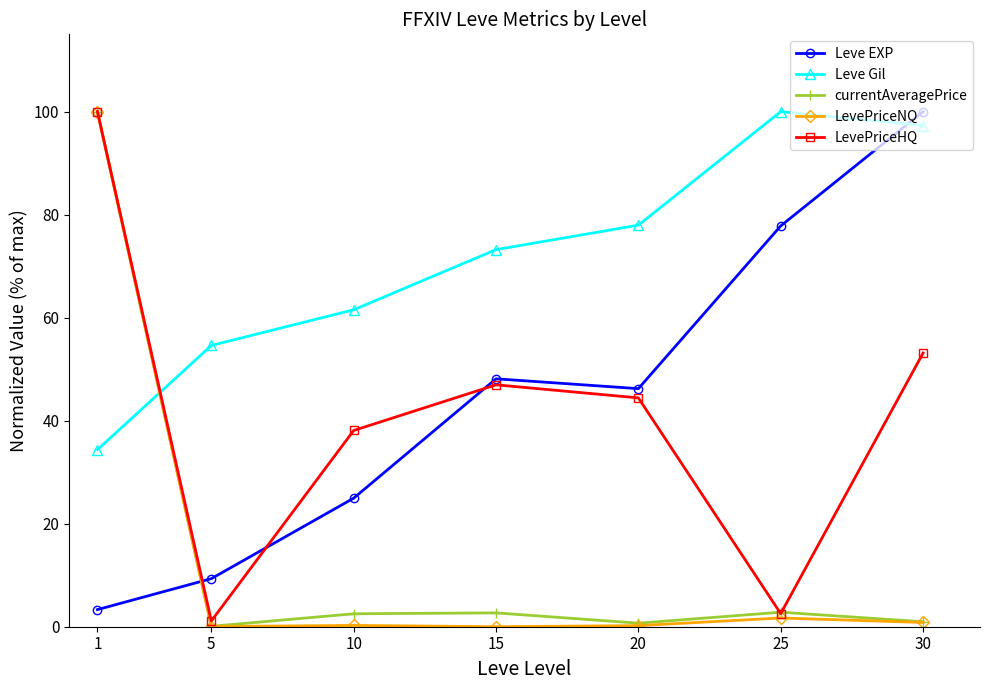

What is the highest value of the Leve Gil series?

100.0